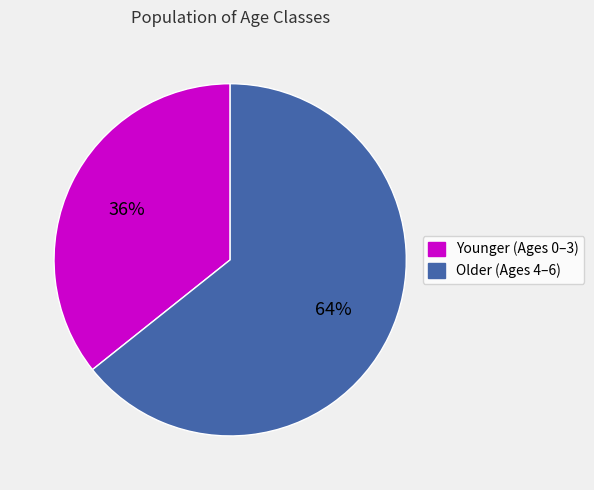

Is there any slice that represents more than half of the pie?

Yes